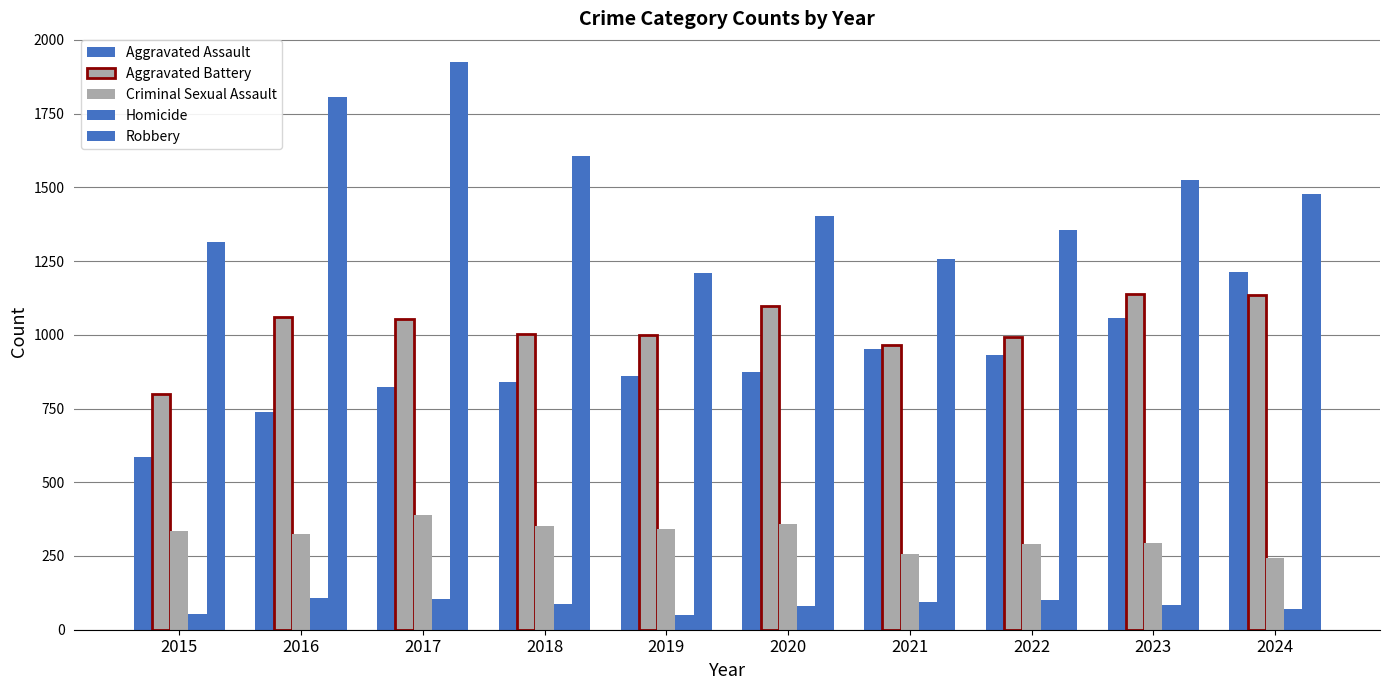

How many values in the Aggravated Assault series are below 875?

5